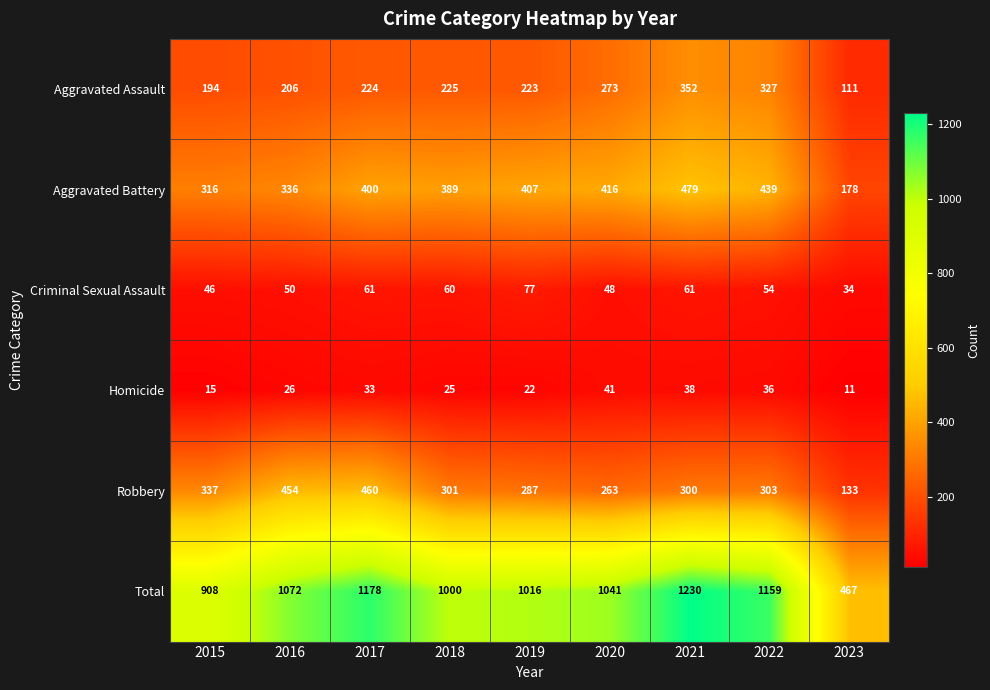

At which label is Aggravated Assault closest to 231?

2018